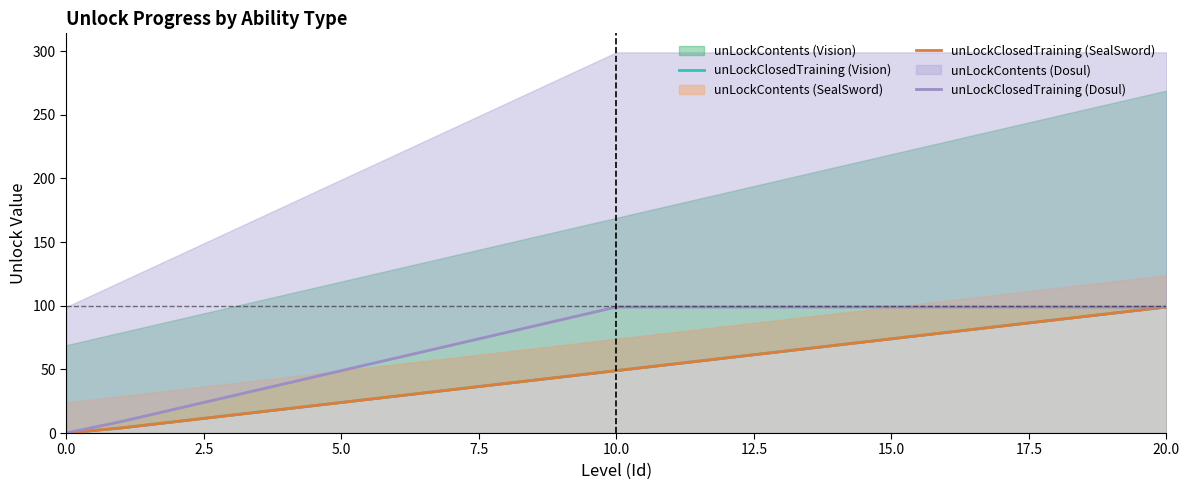

Which has a higher value, 10.0 or 12.5?

12.5